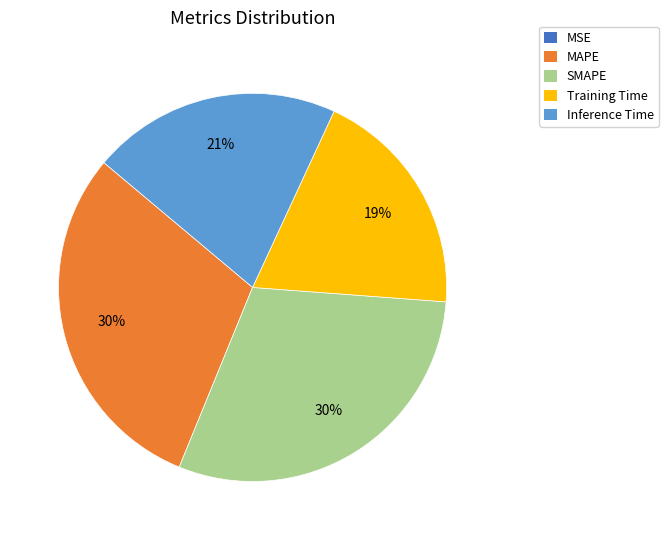

Is it true that Training Time is 19% of the pie?

True